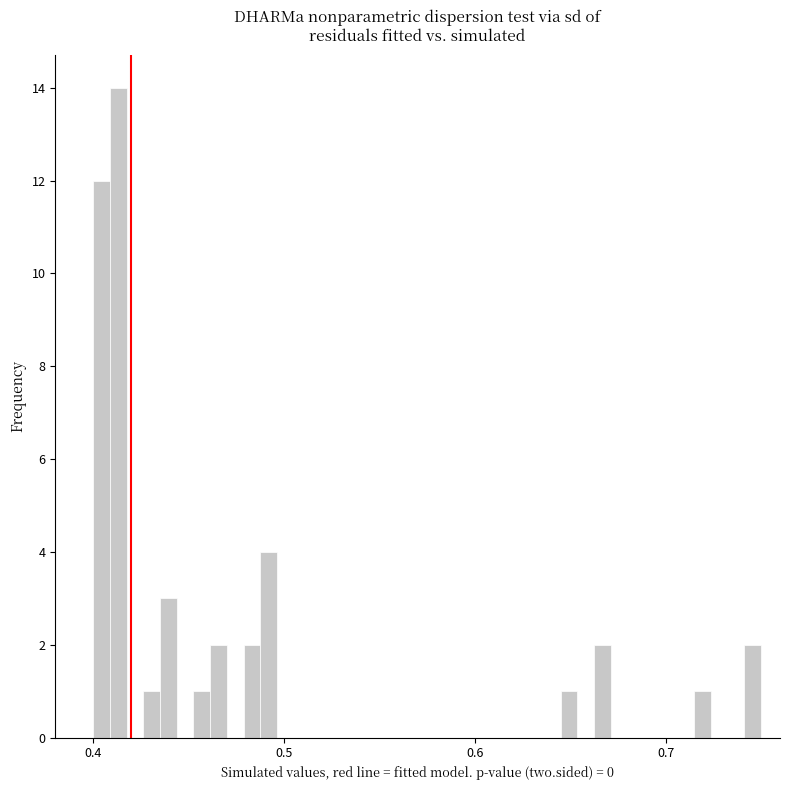

Read against the x-axis, roughly where is the centre of the tallest bar?

0.41